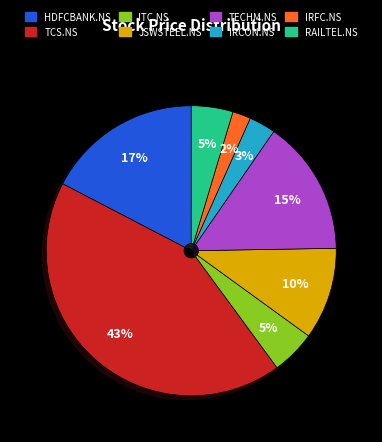

The IRCON.NS slice represents 15% of the pie. True or false?

False